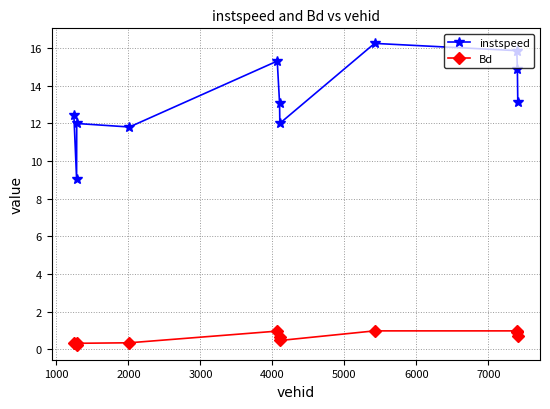

What is the average value of the Bd series?

0.6